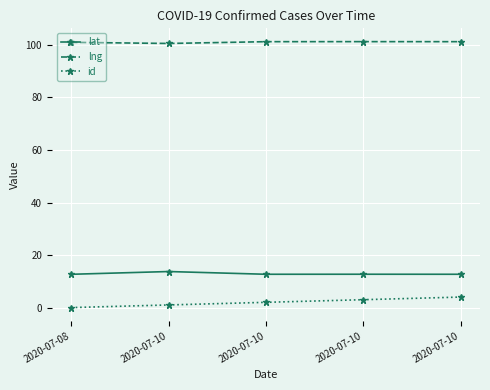

Reading left to right, what are all the values shown in this chart?

lat: 12.7	13.7	12.7	12.7	12.7
lng: 101.0	100.6	101.2	101.3	101.3
id: 0.0	1.0	2.0	3.0	4.0